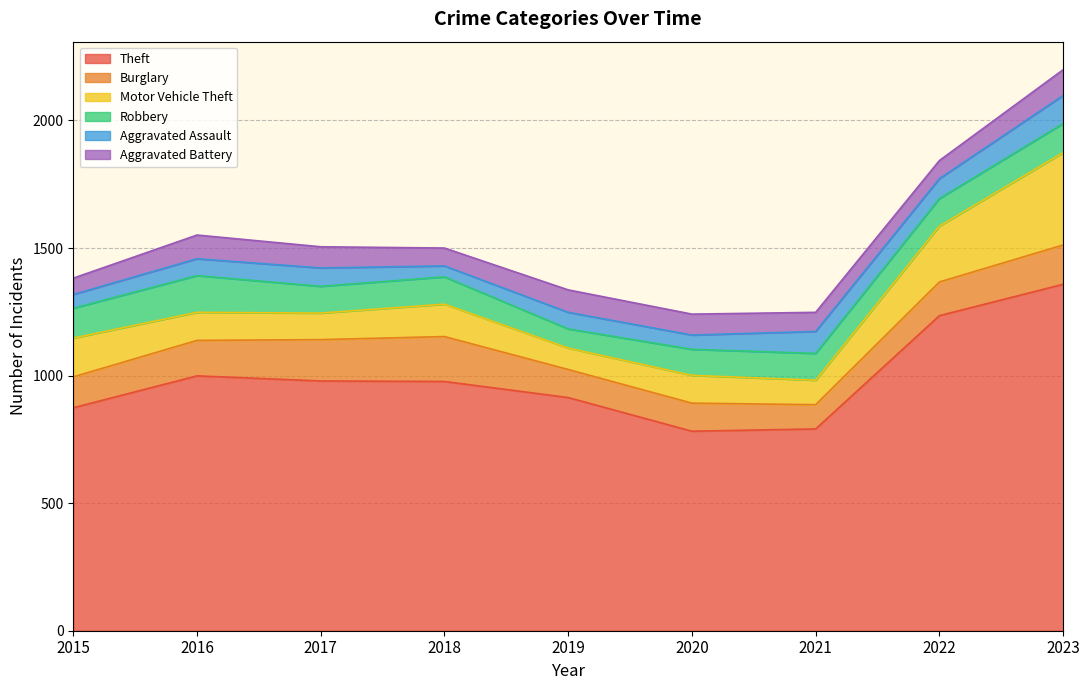

The Robbery series shows 46 at 2017. True or false?

False